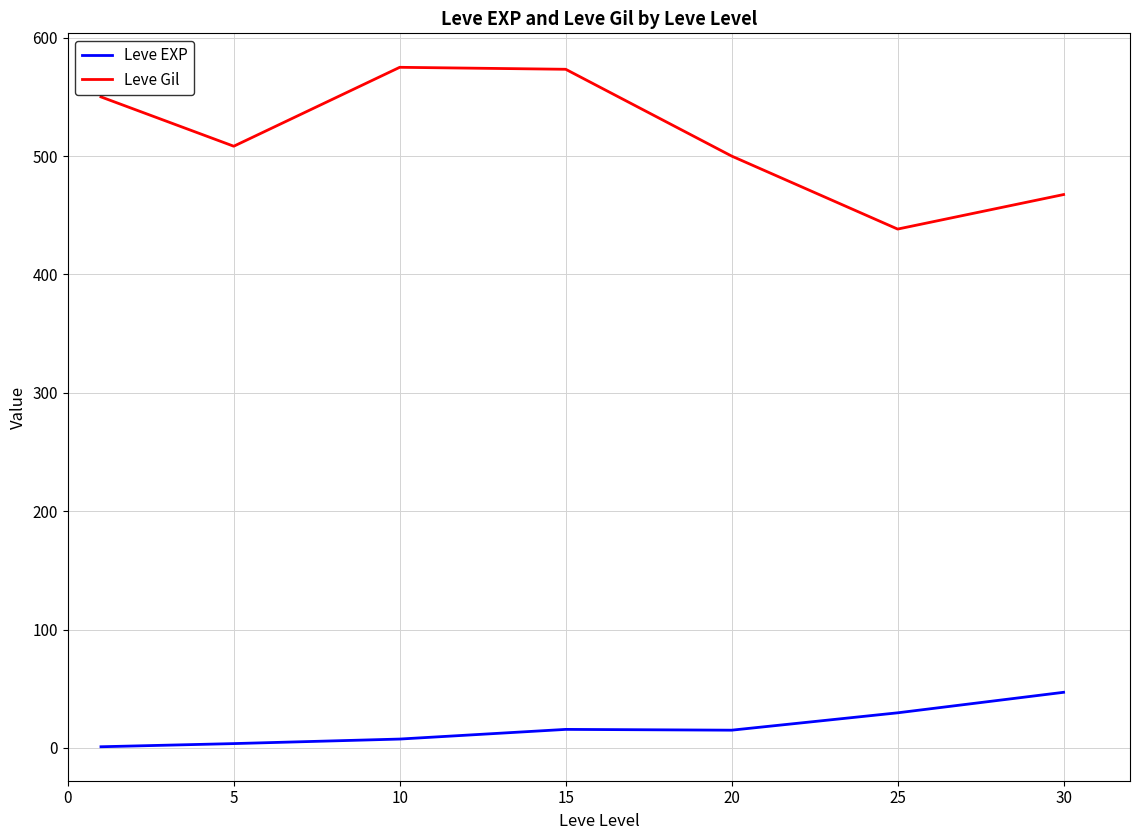

What is the average value of the Leve Gil series?

516.1